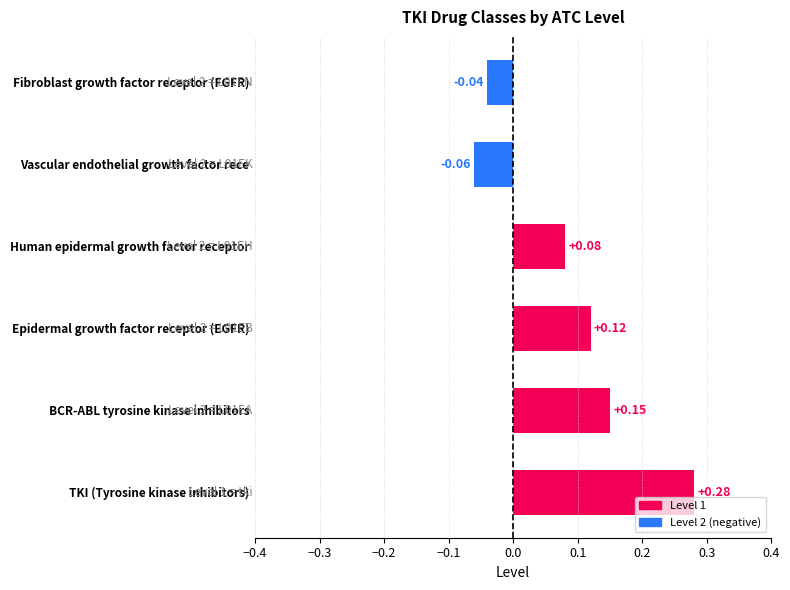

Which category has the highest value across all series?

TKI (Tyrosine kinase inhibitors)